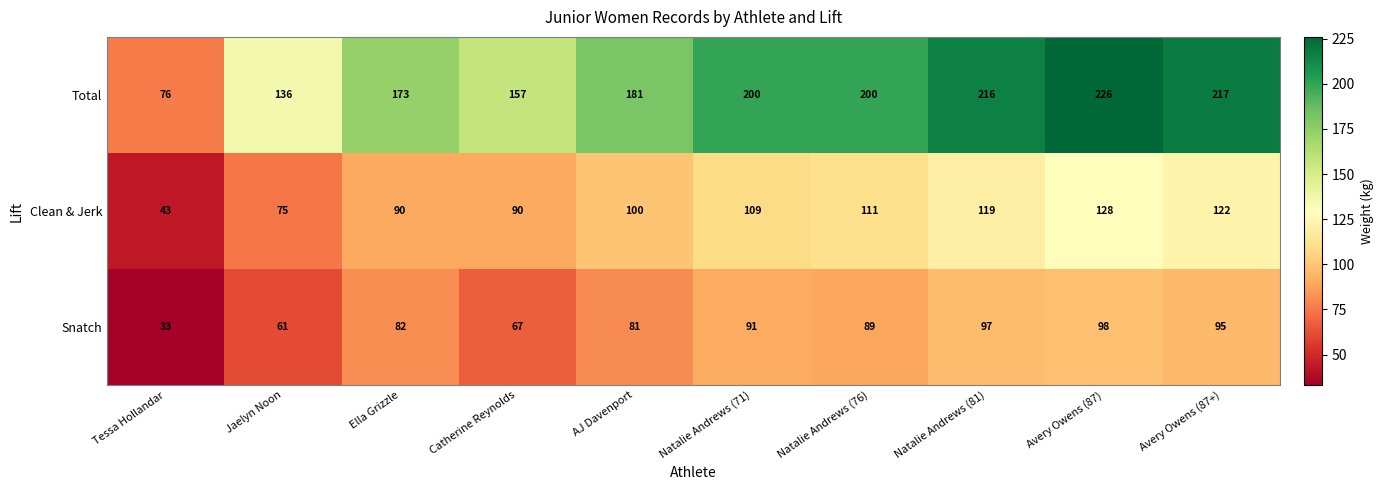

Reading left to right, what are all the values shown in this chart?

Total: 76	136	173	157	181	200	200	216	226	217
Clean & Jerk: 43	75	90	90	100	109	111	119	128	122
Snatch: 33	61	82	67	81	91	89	97	98	95